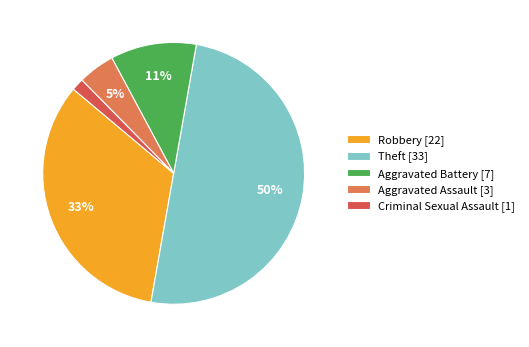

What is the largest slice in the pie chart?

Theft